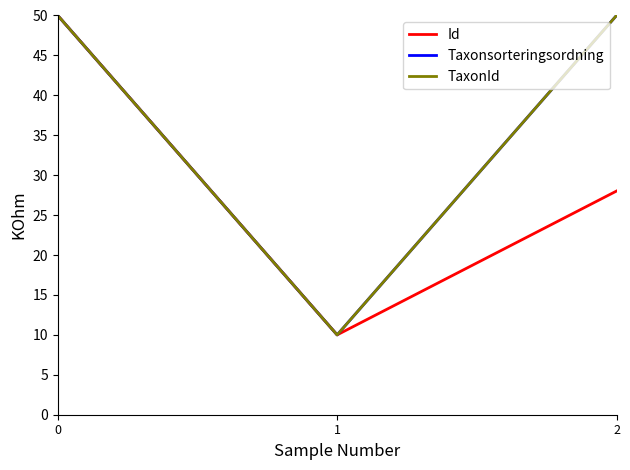

Does the chart have visible grid lines?

No